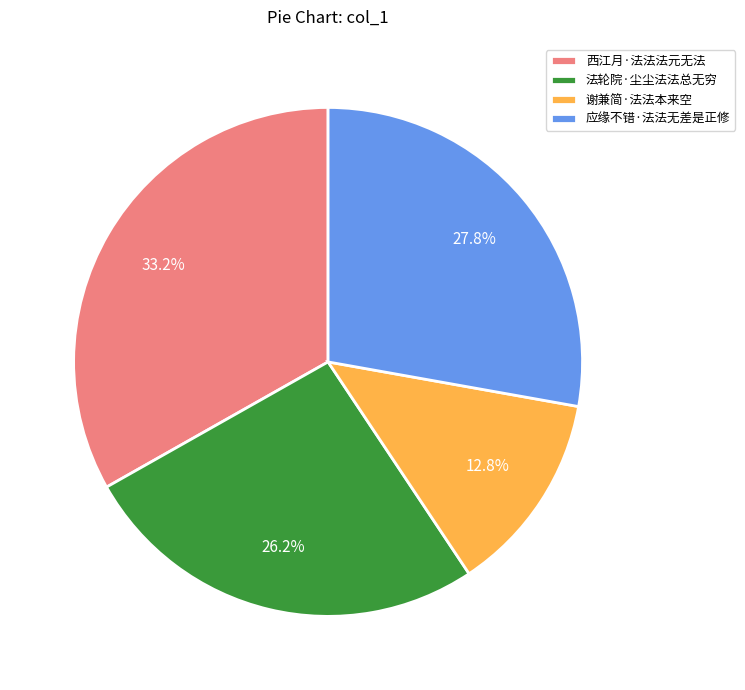

What is the smallest slice in the pie chart?

谢兼简·法法本来空